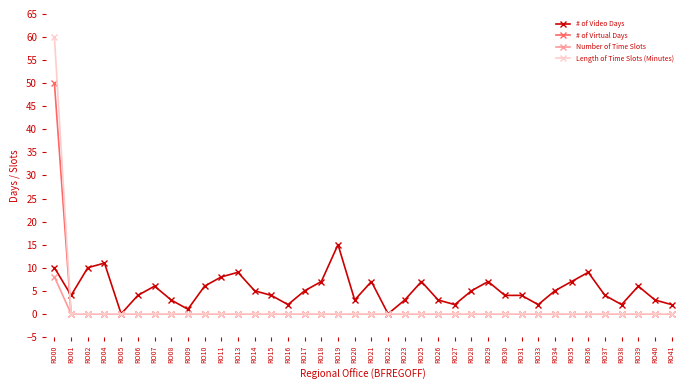

Reading left to right, list all the values displayed in this chart.

# of Video Days: 10	4	10	11	0	4	6	3	1	6	8	9	5	4	2	5	7	15	3	7	0	3	7	3	2	5	7	4	4	2	5	7	9	4	2	6	3	2
# of Virtual Days: 50	0	0	0	0	0	0	0	0	0	0	0	0	0	0	0	0	0	0	0	0	0	0	0	0	0	0	0	0	0	0	0	0	0	0	0	0	0
Number of Time Slots: 8	0	0	0	0	0	0	0	0	0	0	0	0	0	0	0	0	0	0	0	0	0	0	0	0	0	0	0	0	0	0	0	0	0	0	0	0	0
Length of Time Slots (Minutes): 60	0	0	0	0	0	0	0	0	0	0	0	0	0	0	0	0	0	0	0	0	0	0	0	0	0	0	0	0	0	0	0	0	0	0	0	0	0